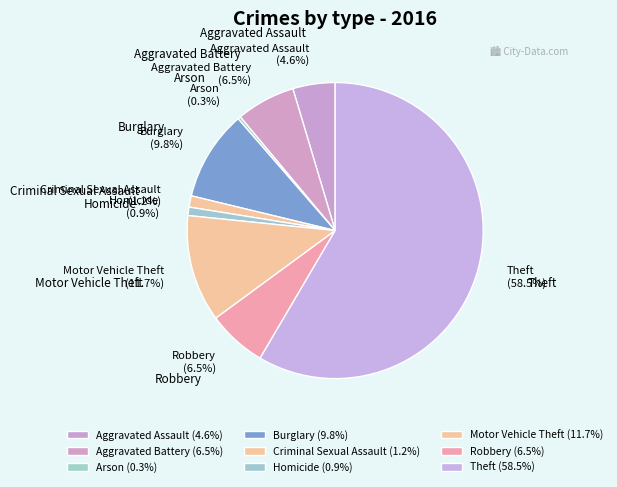

What is the change in value from Criminal Sexual Assault to Theft?

+186